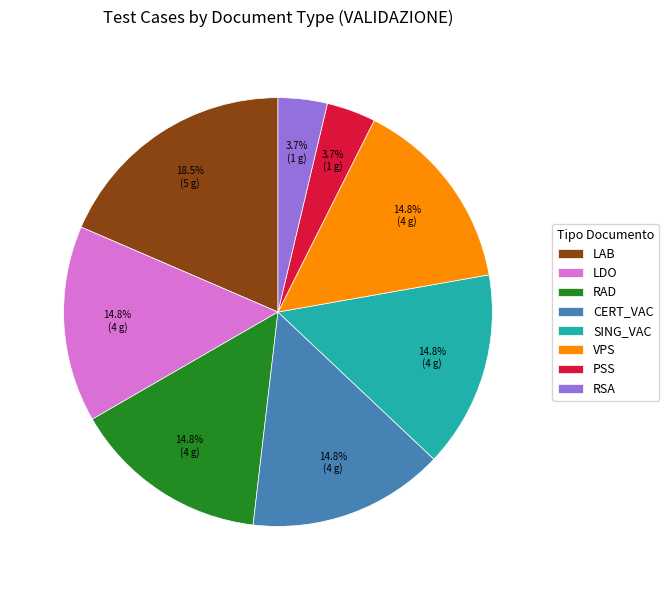

What is the total percentage of VPS and RAD?

29.6%